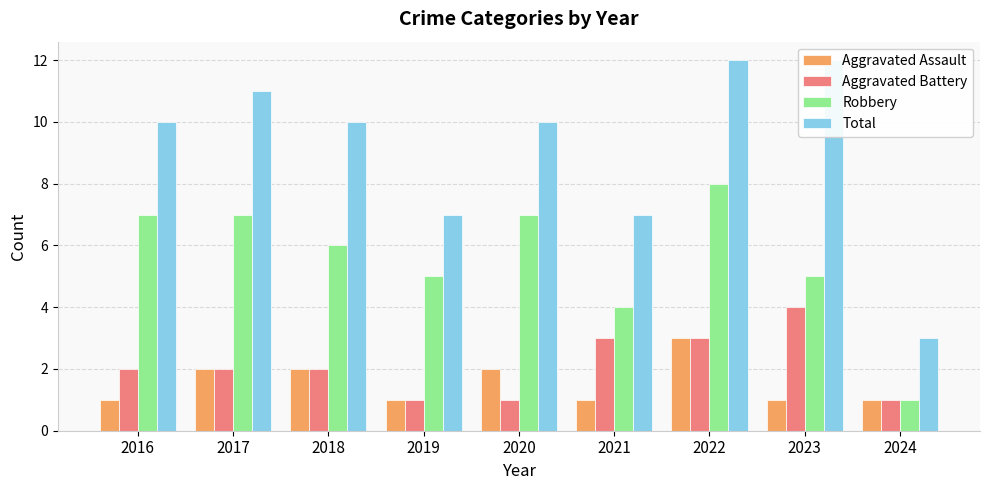

Which category has the highest value in the Aggravated Battery series?

2023